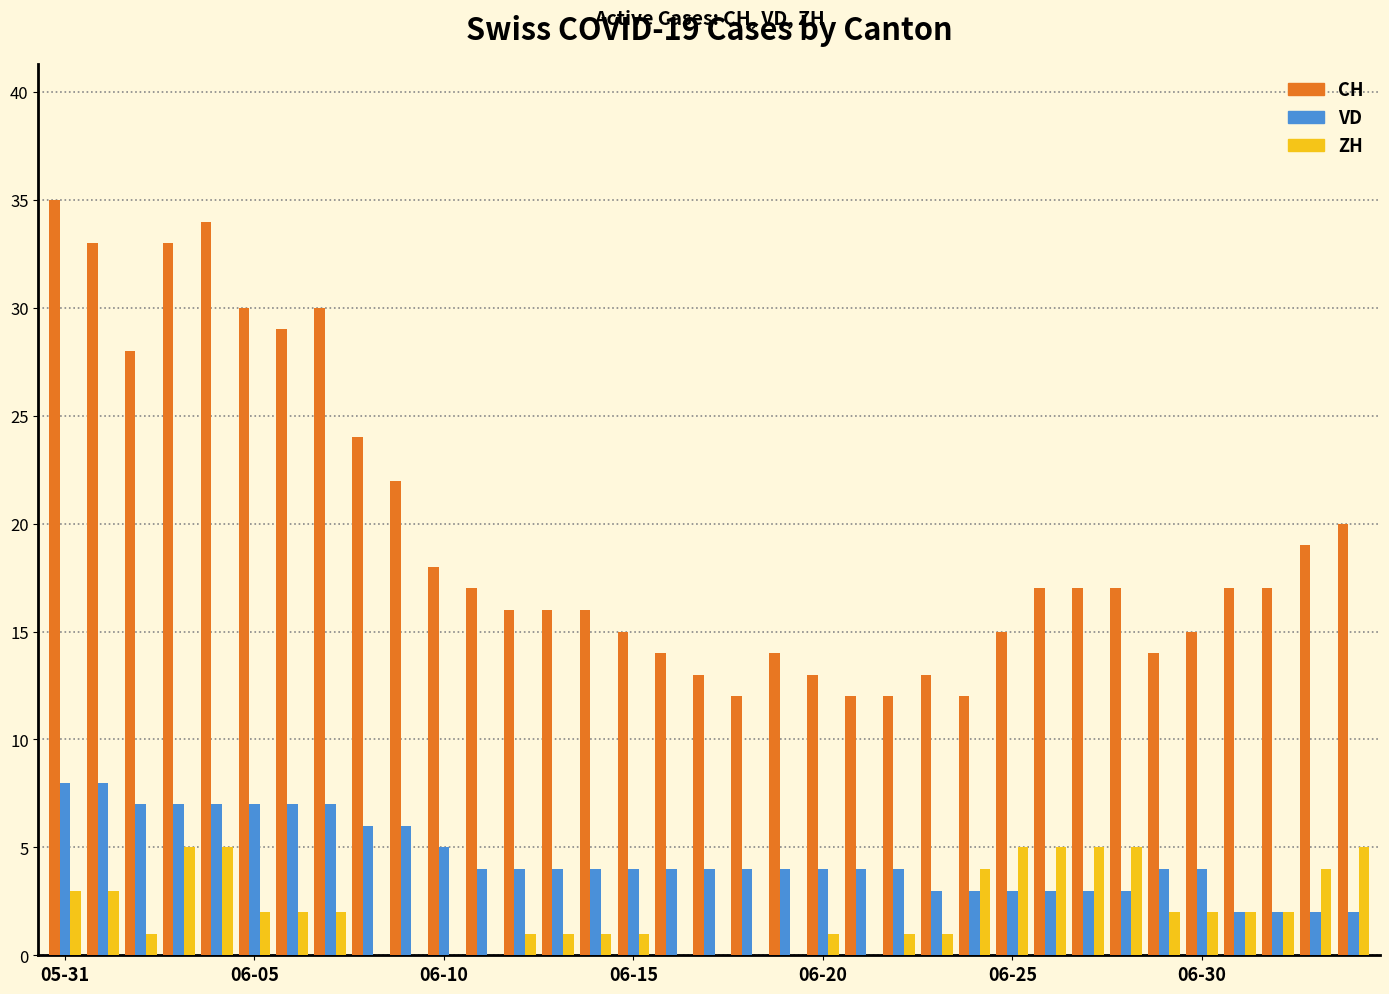

Which series has the largest total across all categories?

CH